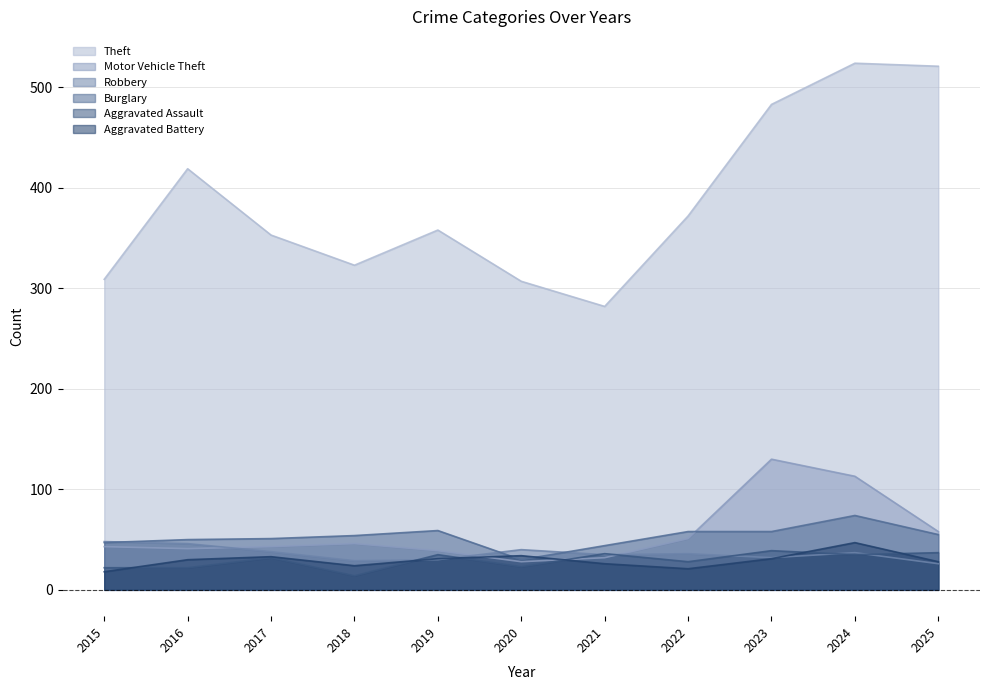

Does the chart display data point markers on the line(s)?

No